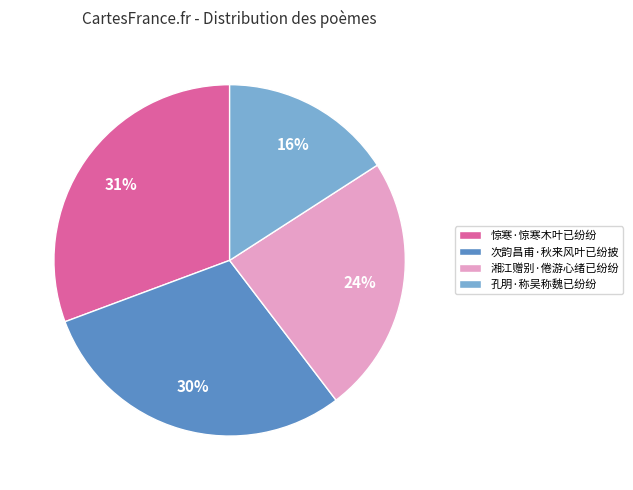

How many segments does this pie chart have?

4